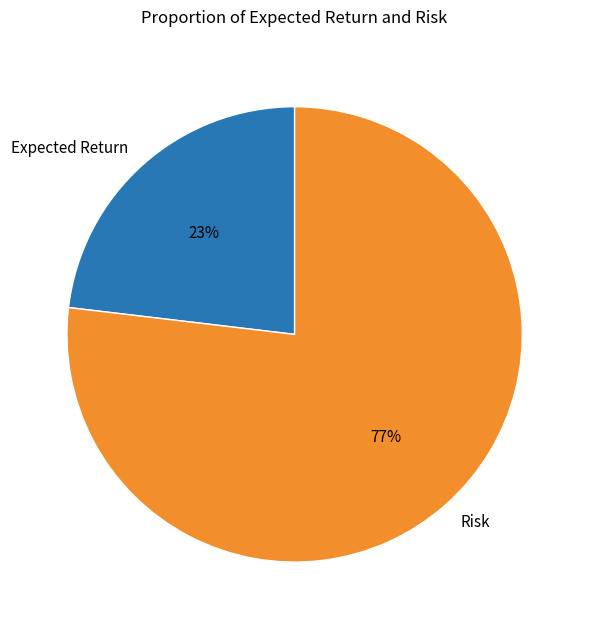

Count the number of slices in the pie.

2